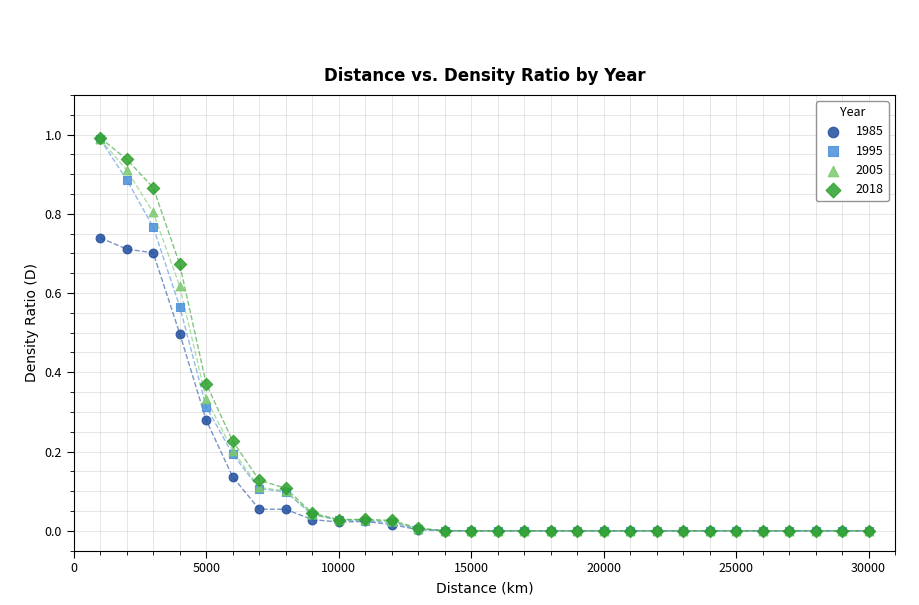

What are all the series names shown in the legend?

1985, 1995, 2005, 2018